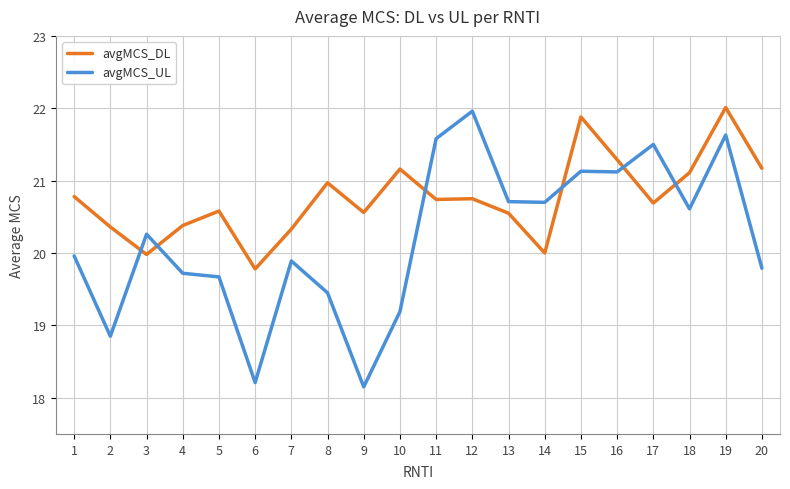

True or false: avgMCS_DL and avgMCS_UL intersect in this chart.

True